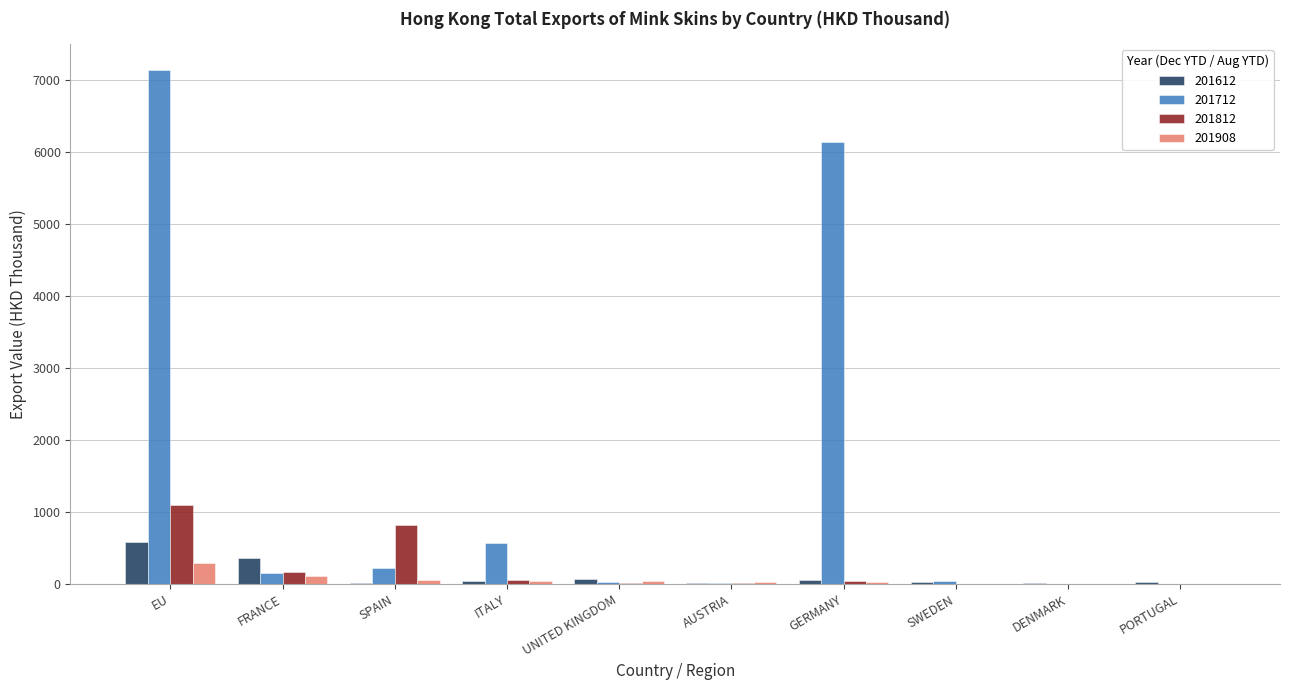

Between EU and PORTUGAL, which series saw the biggest shift?

201712